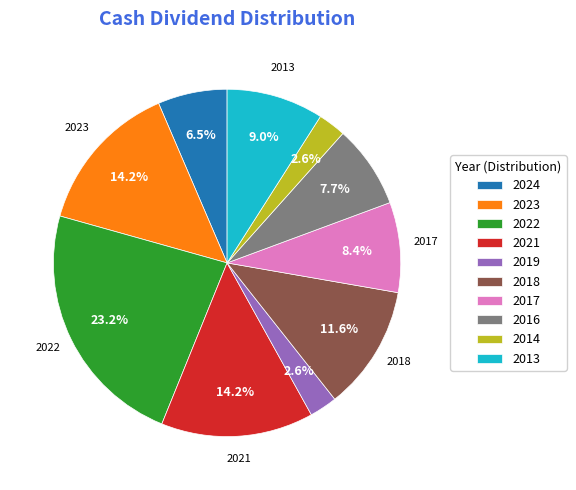

To the nearest percent, what is the combined percentage of 2018 and 2022?

35%